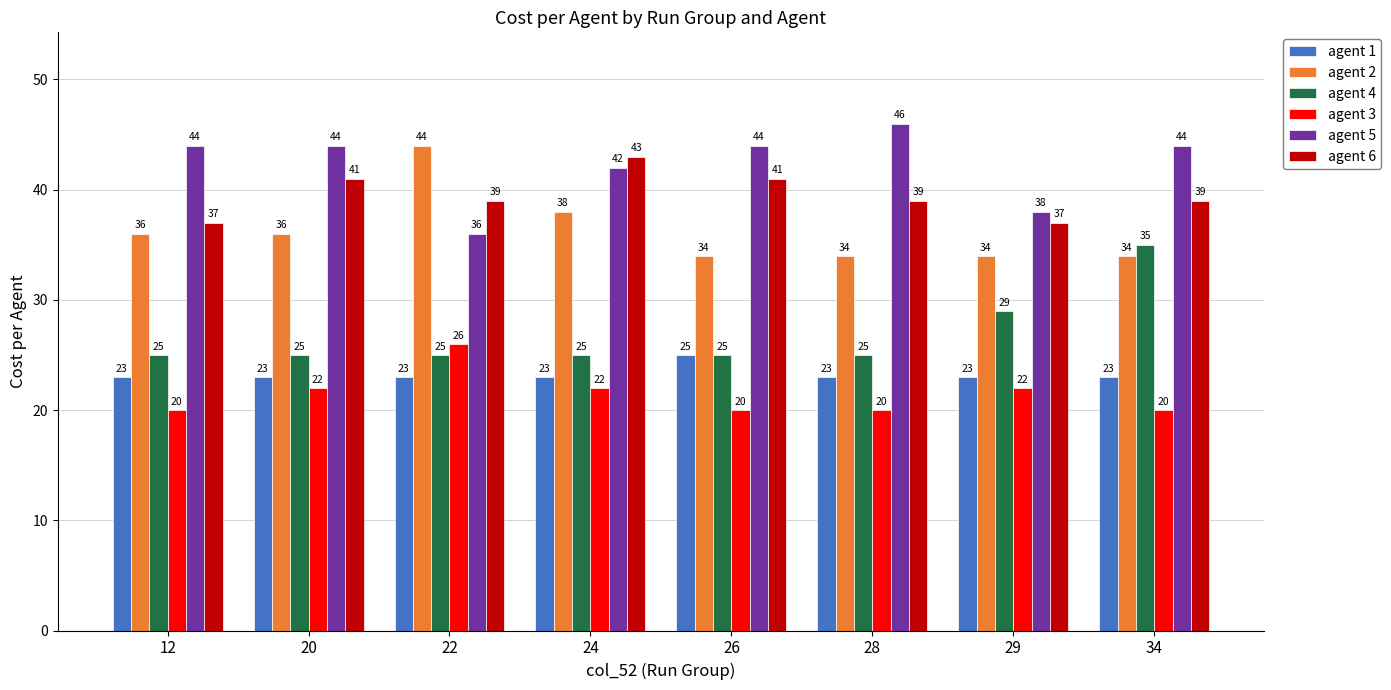

How many categories are shown in the chart?

8